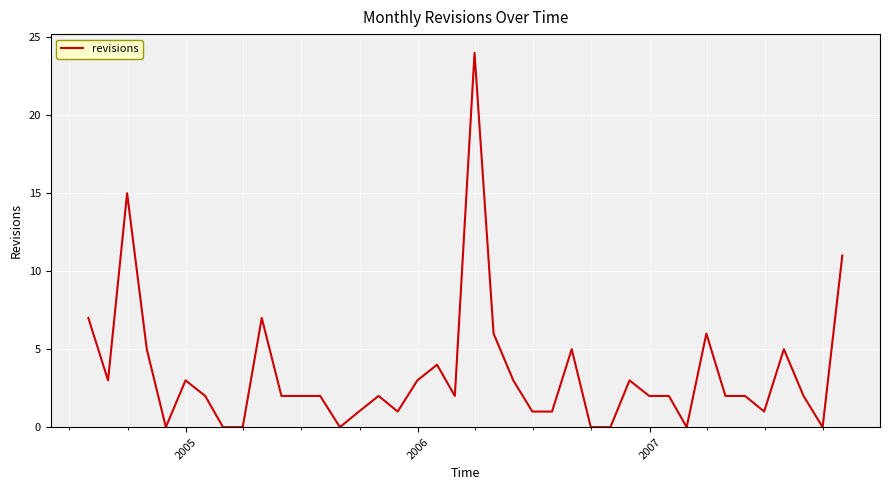

What is the difference between the maximum and minimum values?

24